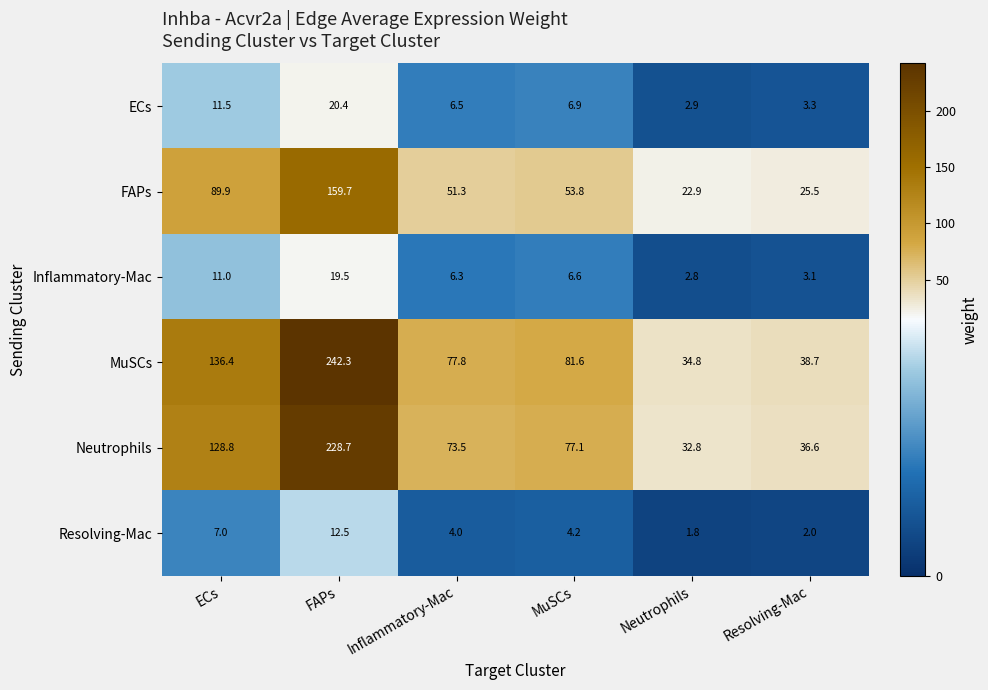

The value of ECs at Resolving-Mac is 5.3. True or false?

False